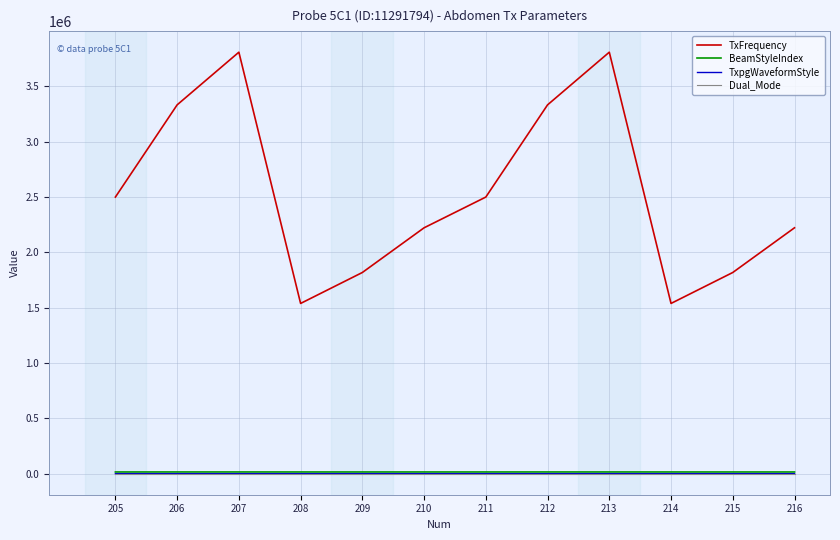

How many interior local valleys does the TxFrequency series have?

2